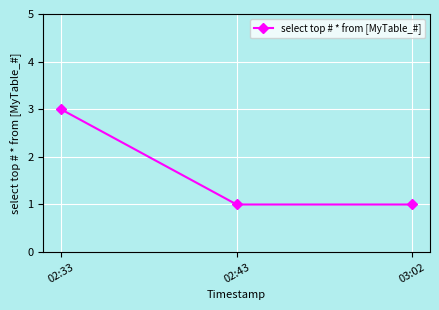

What is the label of the 3rd point from the left?

03:02